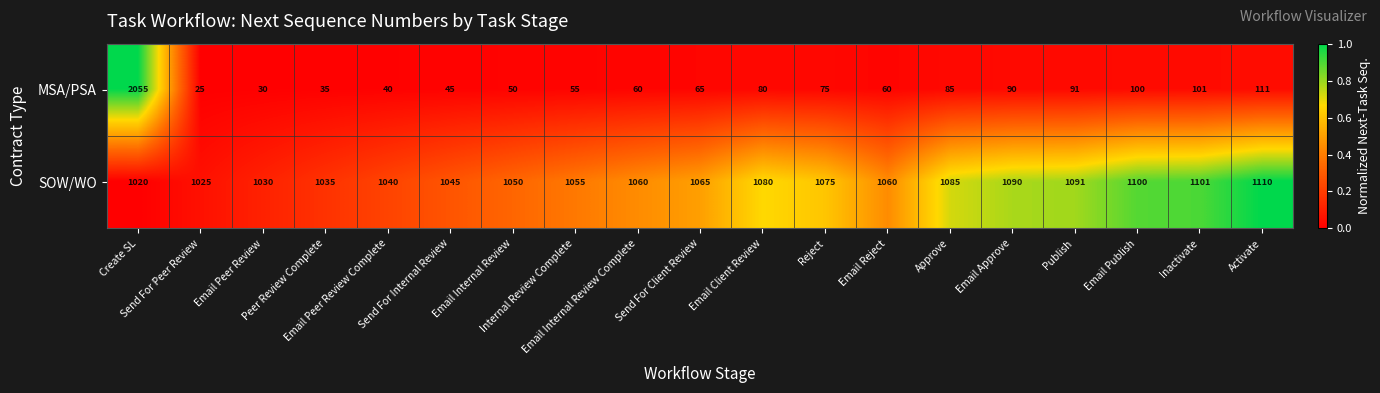

Which series has the largest range (max minus min)?

MSA/PSA